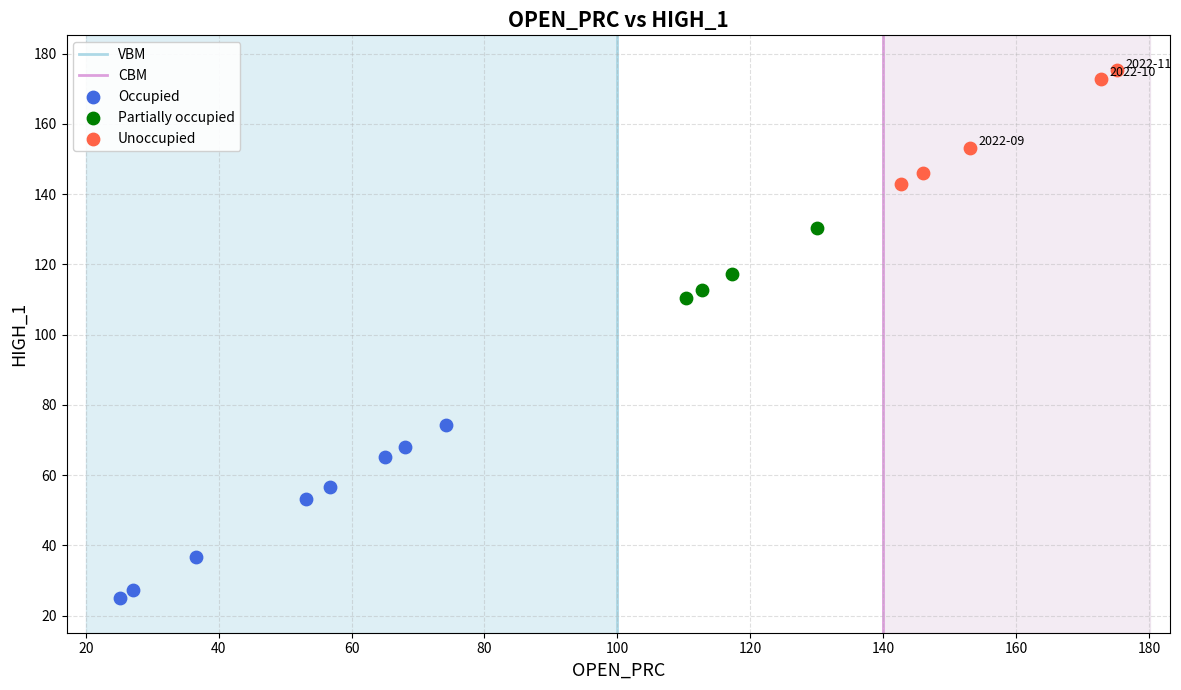

Which series reaches the maximum Y coordinate?

Unoccupied